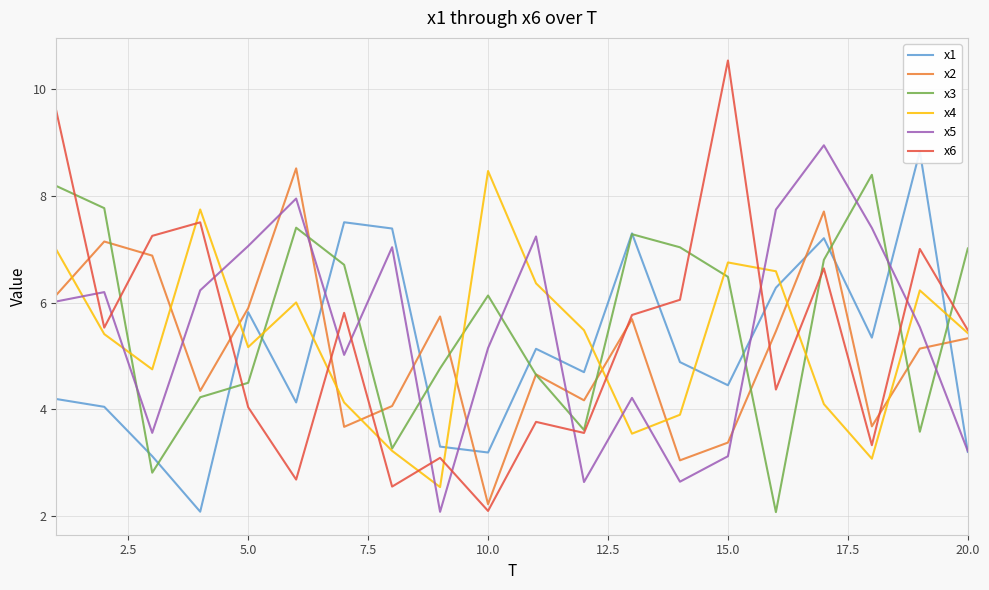

What is the maximum value for x4?

8.5